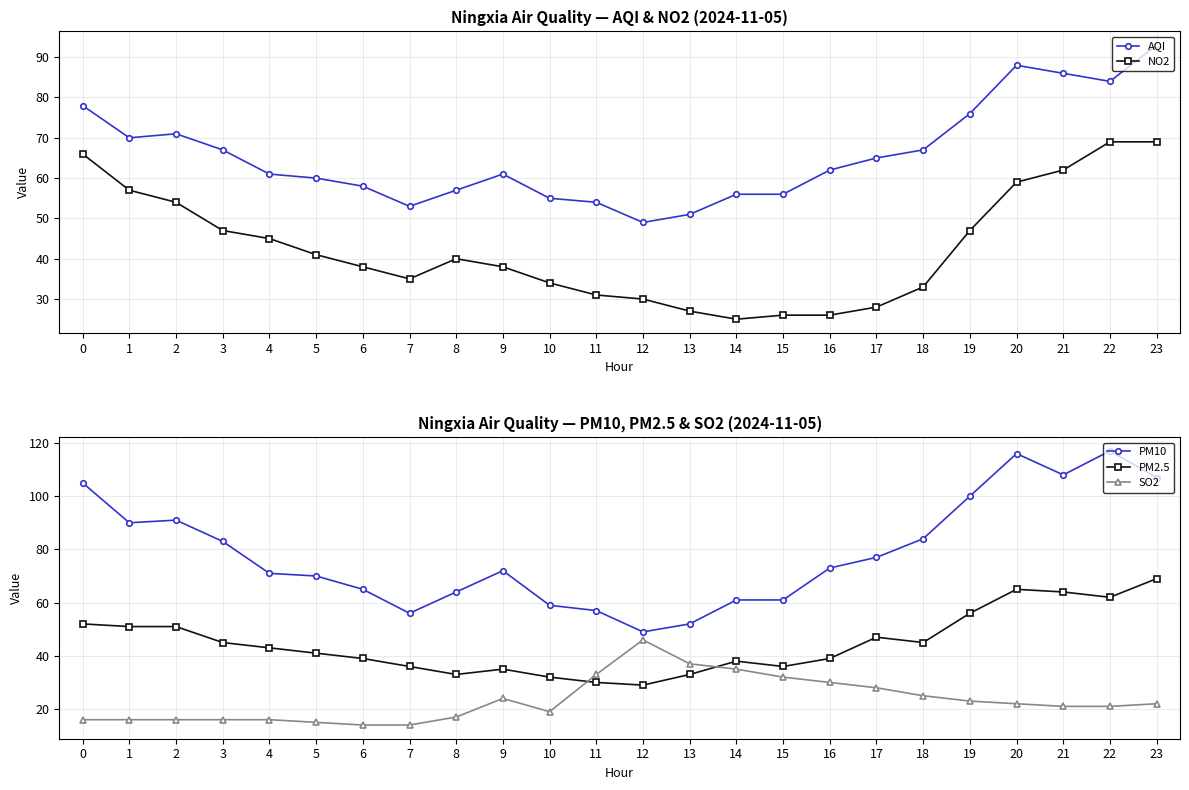

What is the value of the PM2.5 point at the 7th from the left?

39